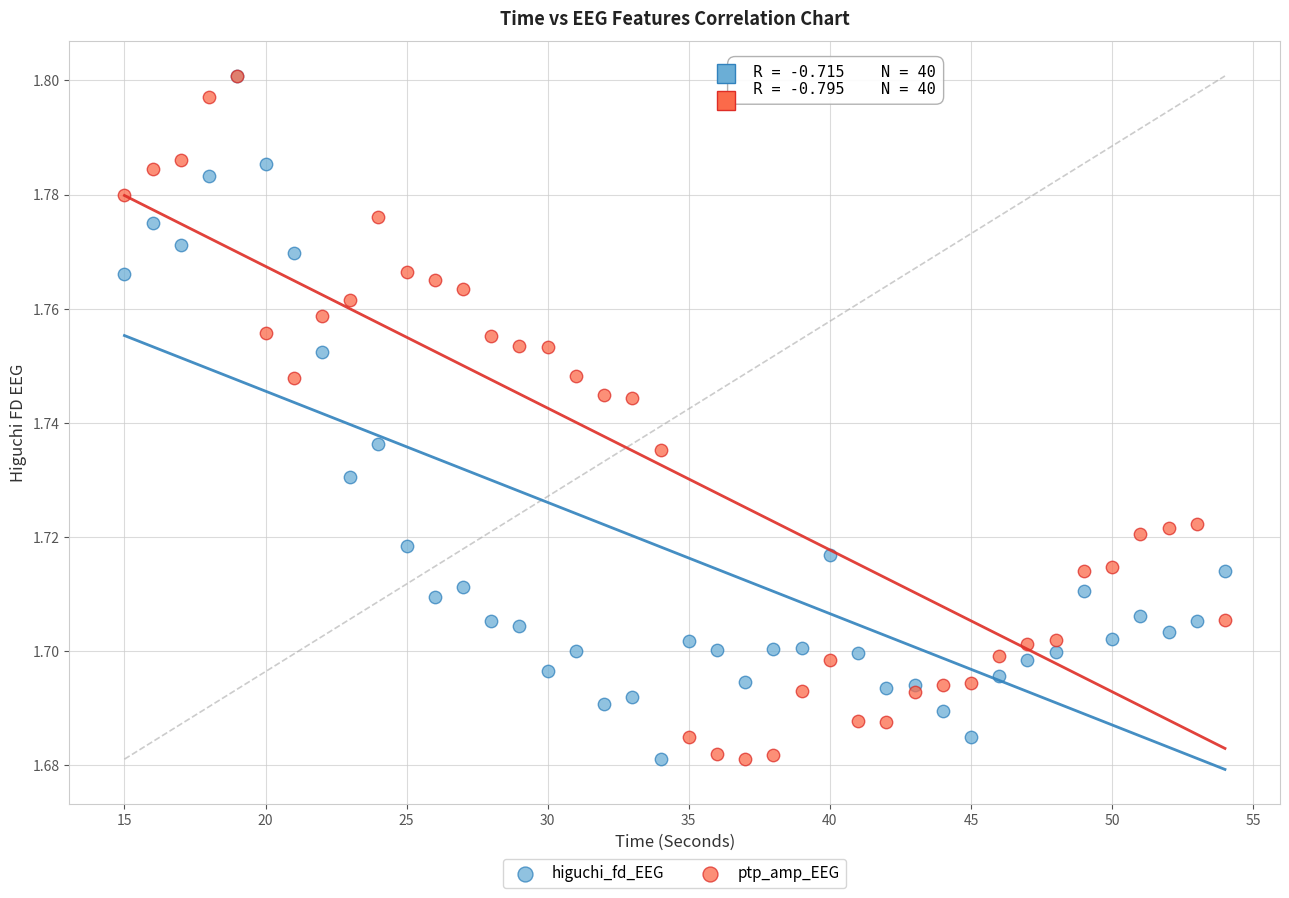

What are all the series names shown in the legend?

higuchi_fd_EEG, ptp_amp_EEG